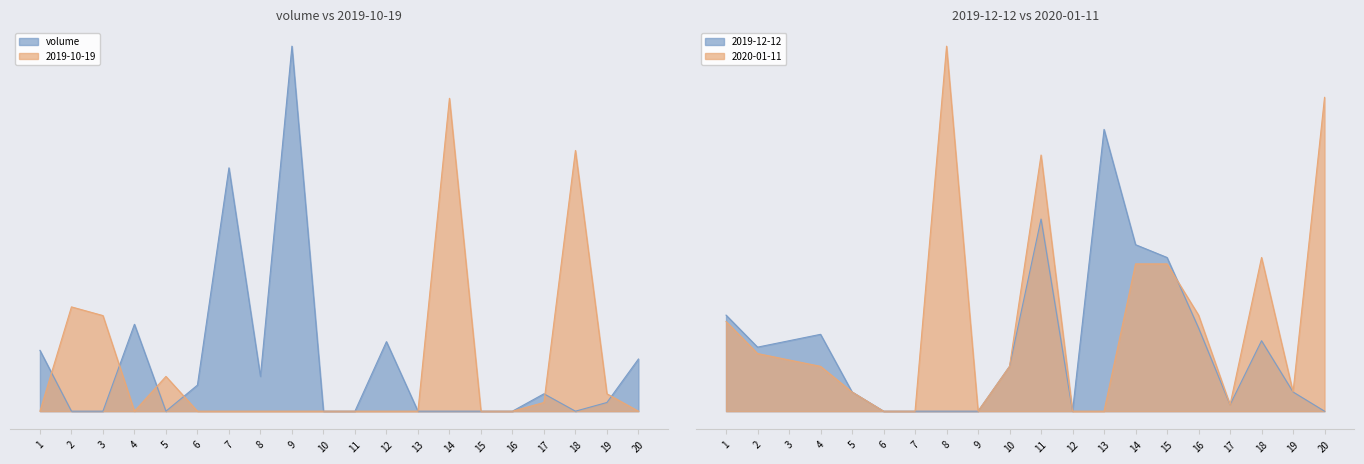

What is the difference between the maximum and minimum values in the 2020-01-11 series?

57